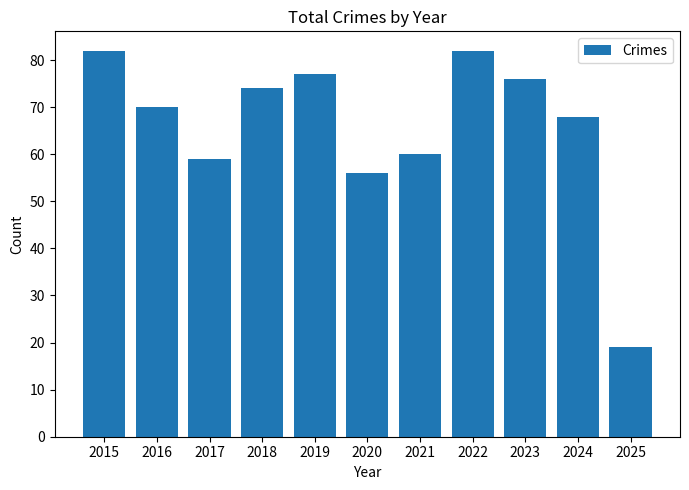

What is the value of the 9th bar from the left?

76